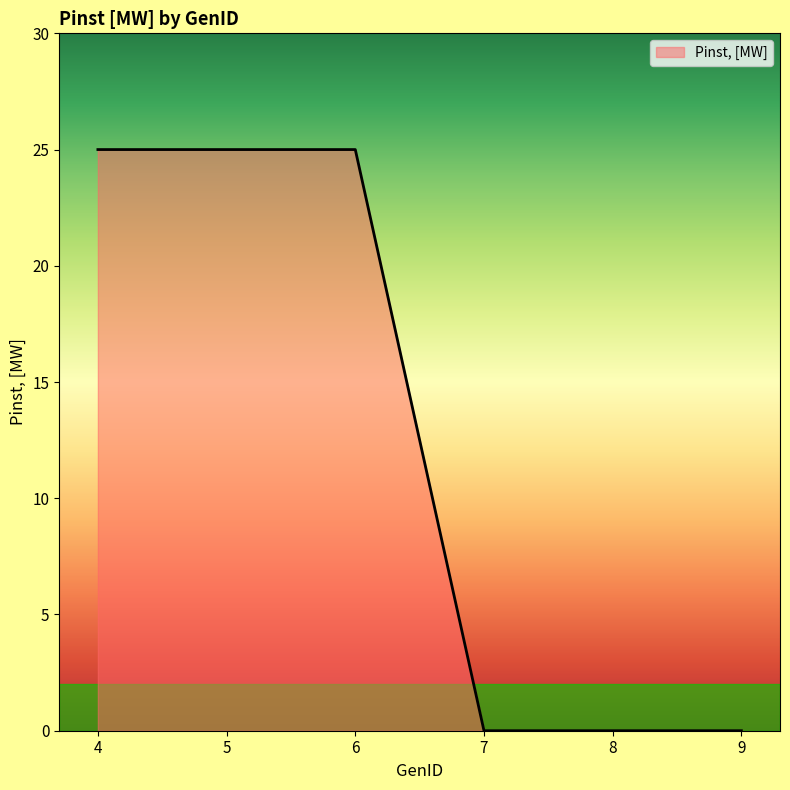

What is the greatest value displayed?

25